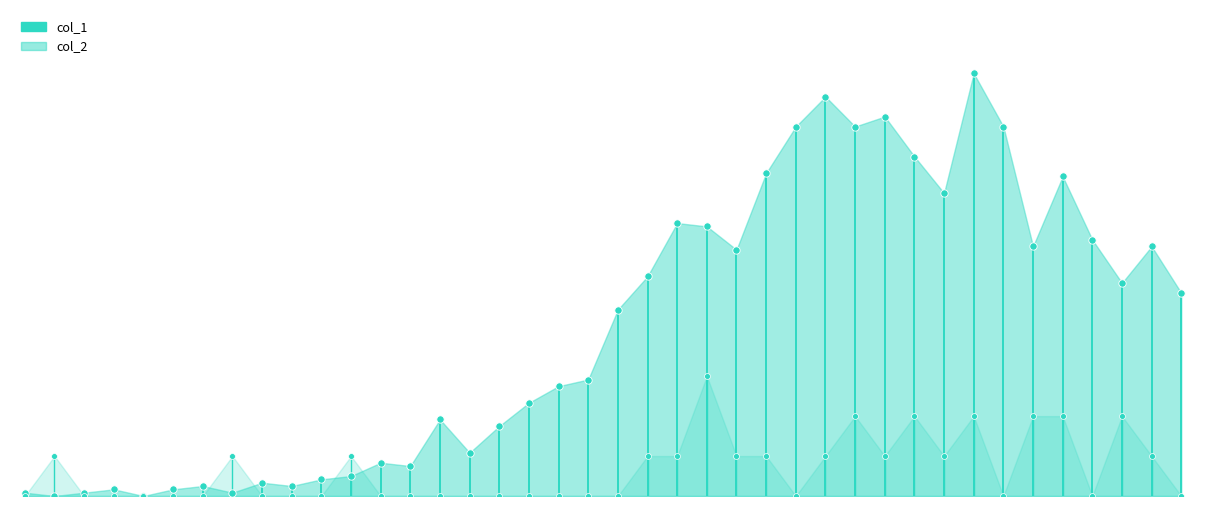

Which series contains the lowest Y value?

col_1